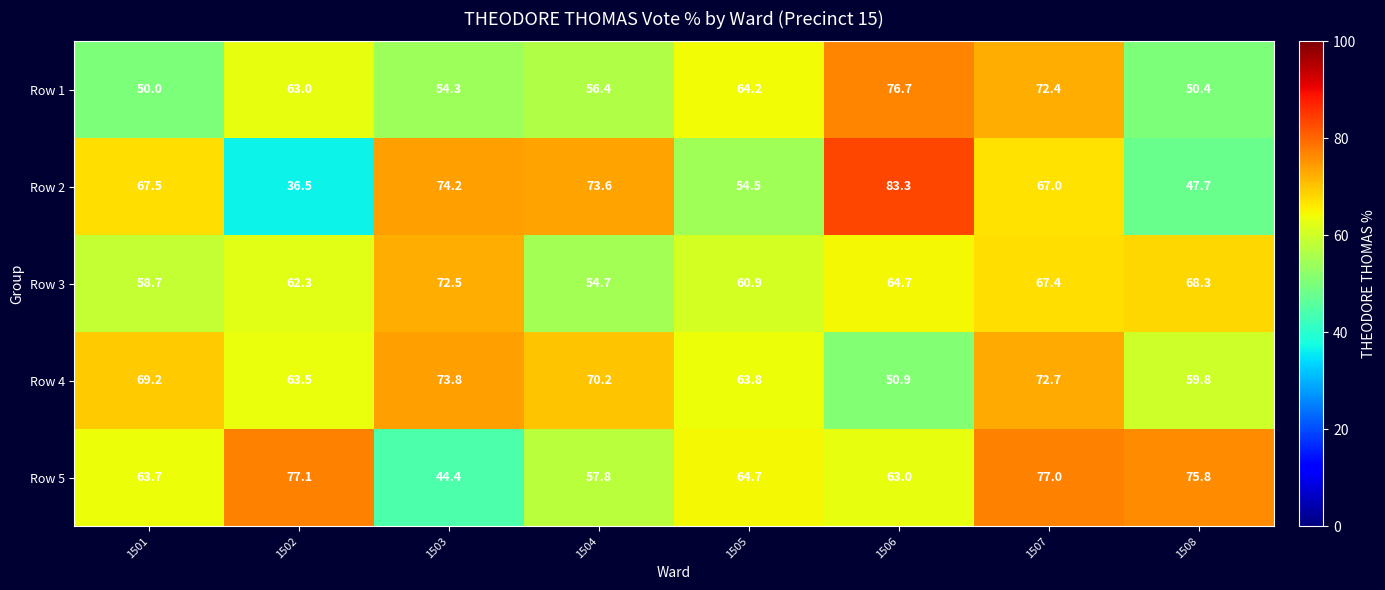

At how many categories does at least one series exceed 46?

8